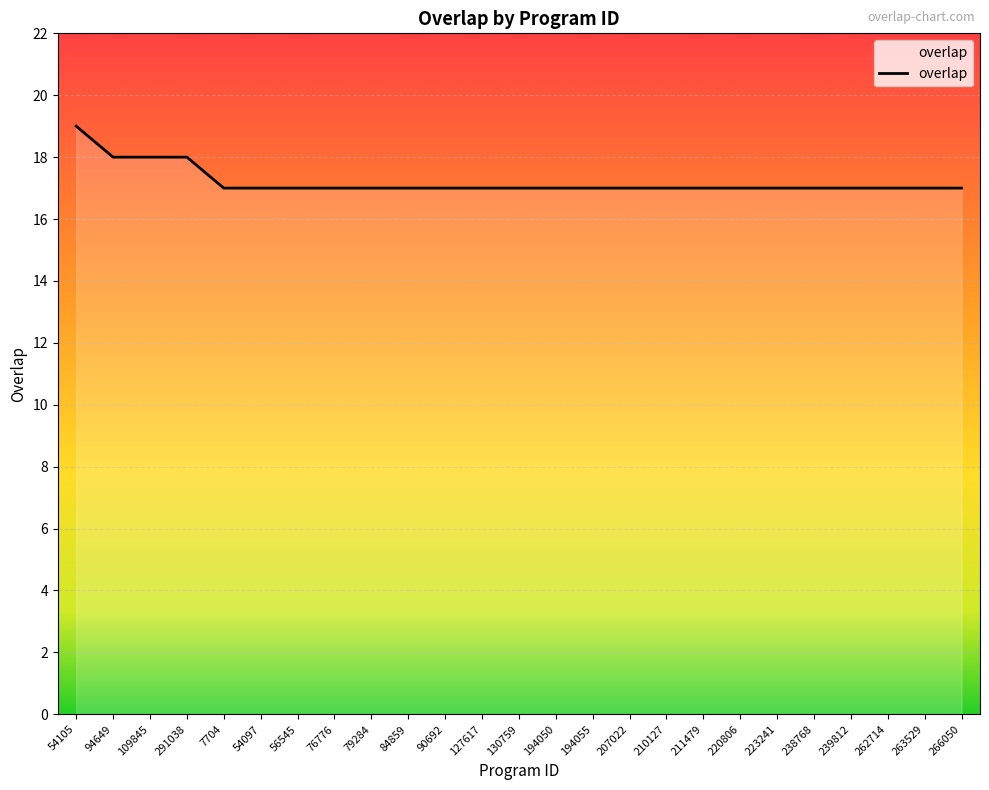

What is the average value?

17